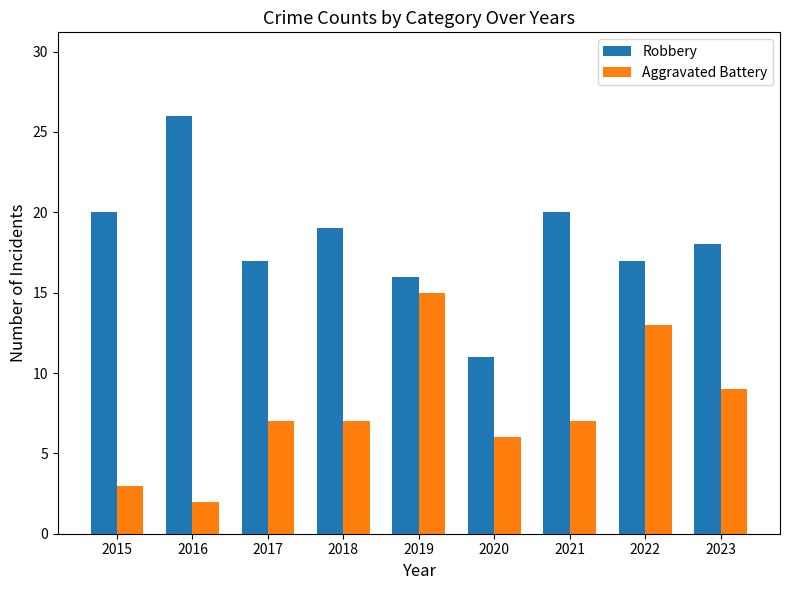

The value of Aggravated Battery at 2020 is 6. True or false?

True